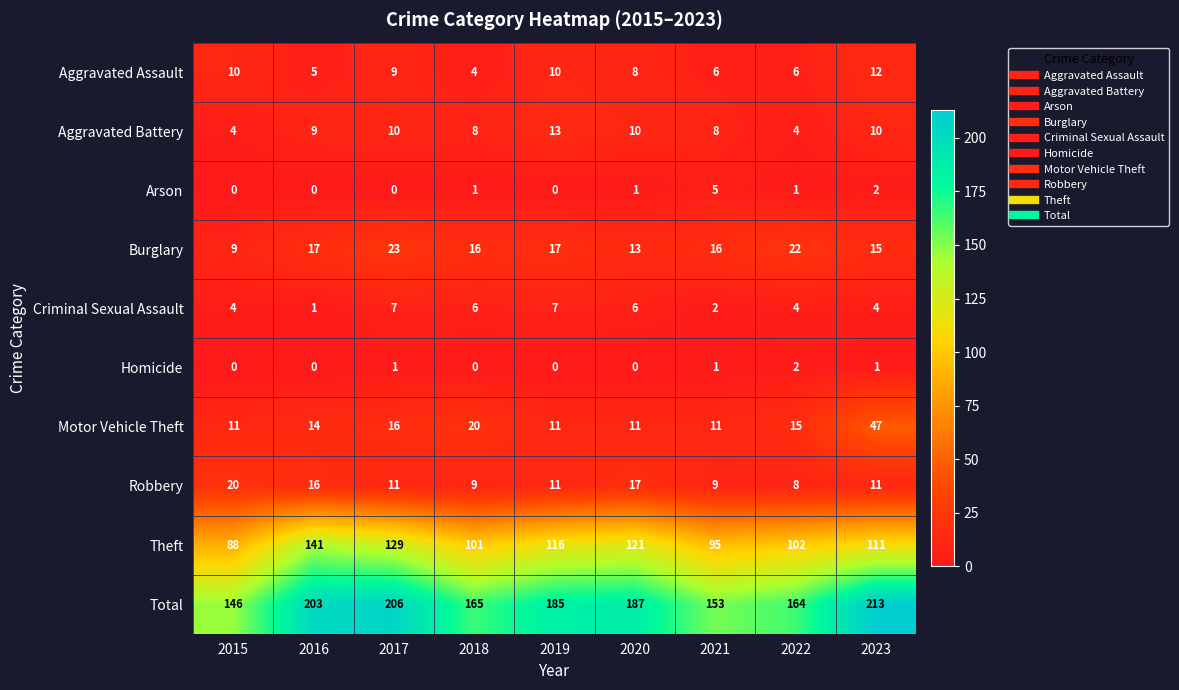

The Total series shows 95 at 2018. True or false?

False